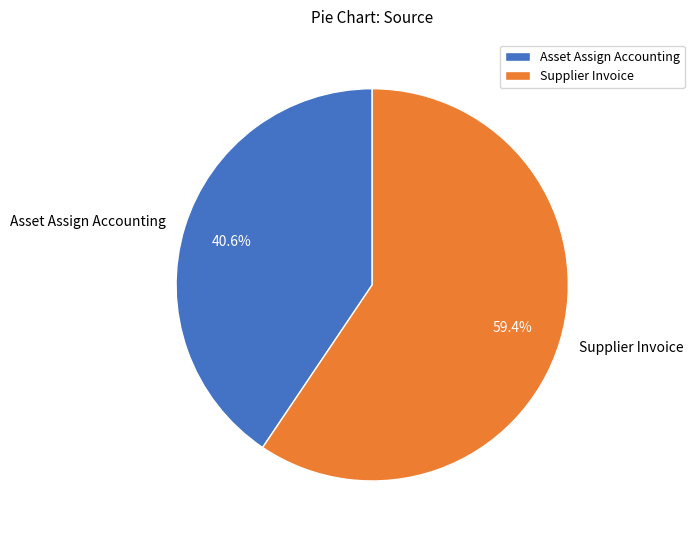

To the nearest percent, what percentage of the pie is Asset Assign Accounting?

41%